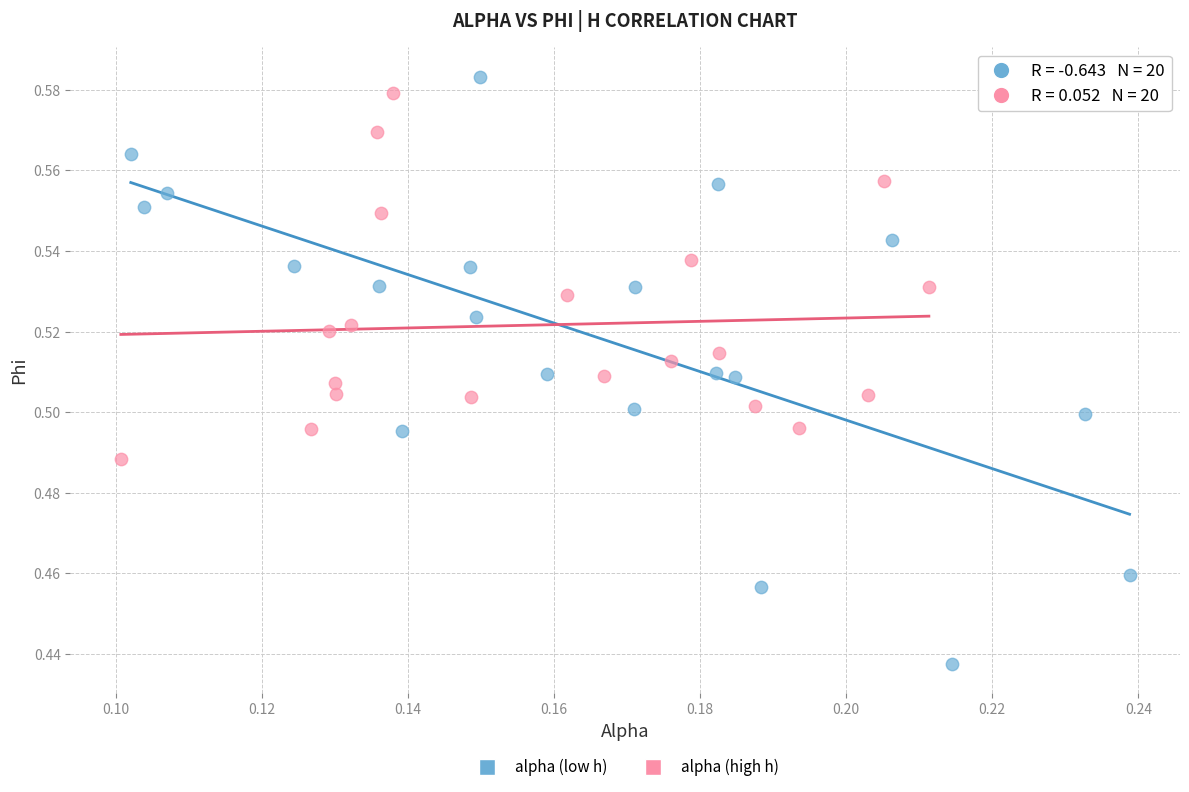

Which series contains the lowest Y value?

alpha (low h)